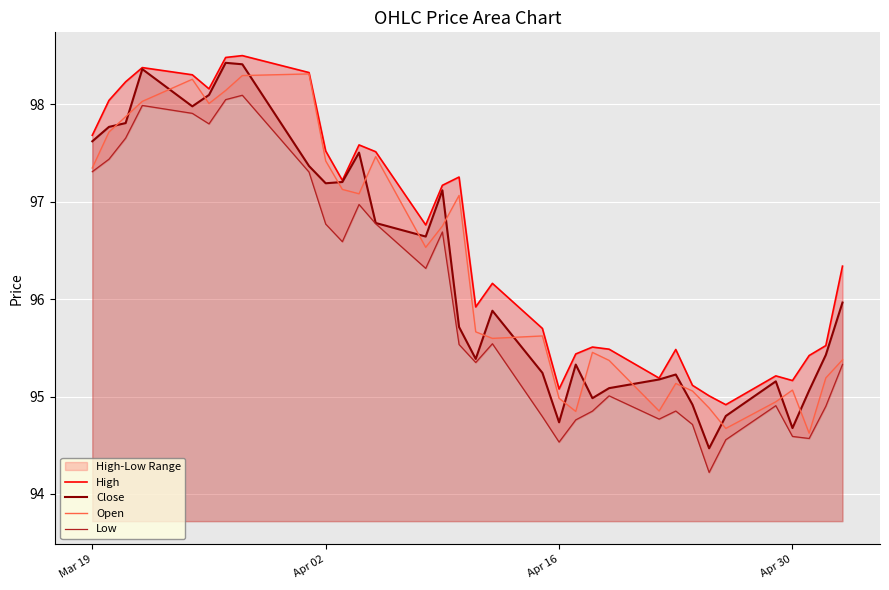

The Open series shows 95.1 at Apr 30. True or false?

True